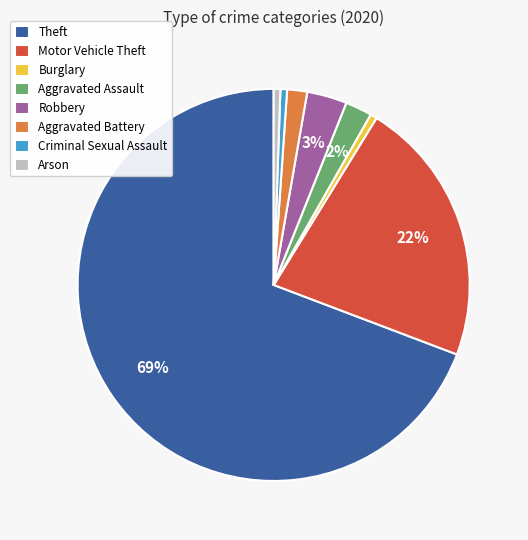

Does Theft account for over 50% of the chart?

Yes